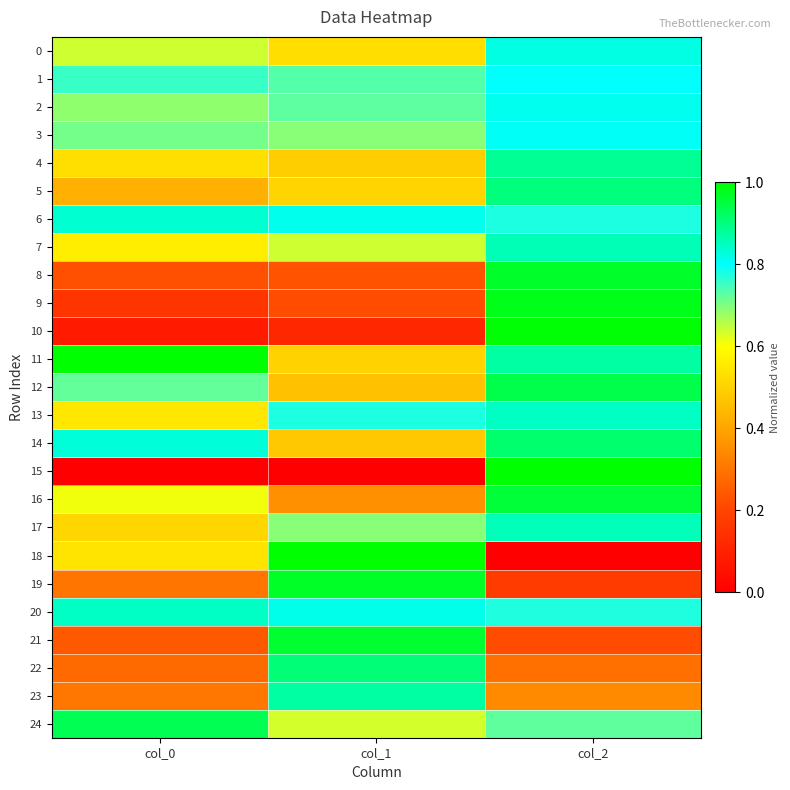

Reading left to right, transcribe all the data shown in this chart.

0: col_0=0.6	col_1=0.5	col_2=0.8
1: col_0=0.8	col_1=0.7	col_2=0.8
2: col_0=0.7	col_1=0.7	col_2=0.8
3: col_0=0.7	col_1=0.7	col_2=0.8
4: col_0=0.5	col_1=0.5	col_2=0.9
5: col_0=0.4	col_1=0.5	col_2=0.9
6: col_0=0.8	col_1=0.8	col_2=0.8
7: col_0=0.6	col_1=0.6	col_2=0.9
8: col_0=0.2	col_1=0.2	col_2=1.0
9: col_0=0.2	col_1=0.2	col_2=1.0
10: col_0=0.1	col_1=0.1	col_2=1.0
11: col_0=1.0	col_1=0.5	col_2=0.9
12: col_0=0.7	col_1=0.5	col_2=0.9
13: col_0=0.5	col_1=0.8	col_2=0.8
14: col_0=0.8	col_1=0.5	col_2=0.9
15: col_0=0.0	col_1=0.0	col_2=1.0
16: col_0=0.6	col_1=0.4	col_2=1.0
17: col_0=0.5	col_1=0.7	col_2=0.9
18: col_0=0.5	col_1=1.0	col_2=0.0
19: col_0=0.3	col_1=1.0	col_2=0.2
20: col_0=0.8	col_1=0.8	col_2=0.8
21: col_0=0.2	col_1=1.0	col_2=0.2
22: col_0=0.3	col_1=0.9	col_2=0.3
23: col_0=0.3	col_1=0.9	col_2=0.3
24: col_0=0.9	col_1=0.6	col_2=0.7